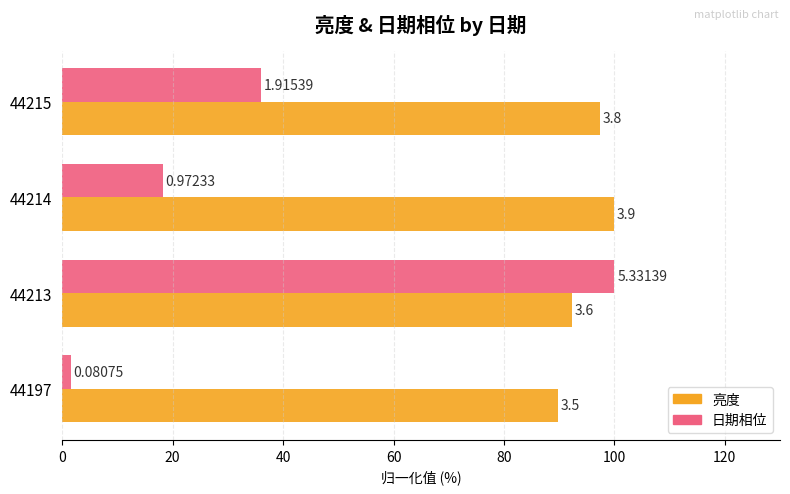

Rank the series by their maximum value, from lowest to highest.

亮度, 日期相位